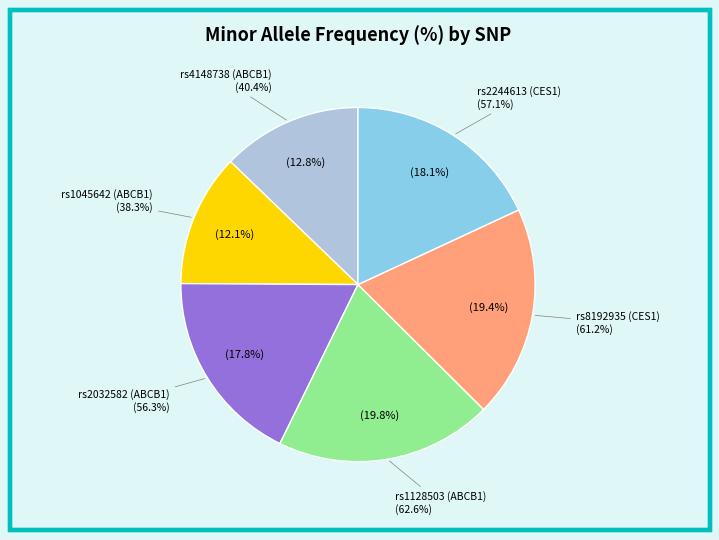

To the nearest percent, what percentage of the pie is rs2032582 (ABCB1)?

18%